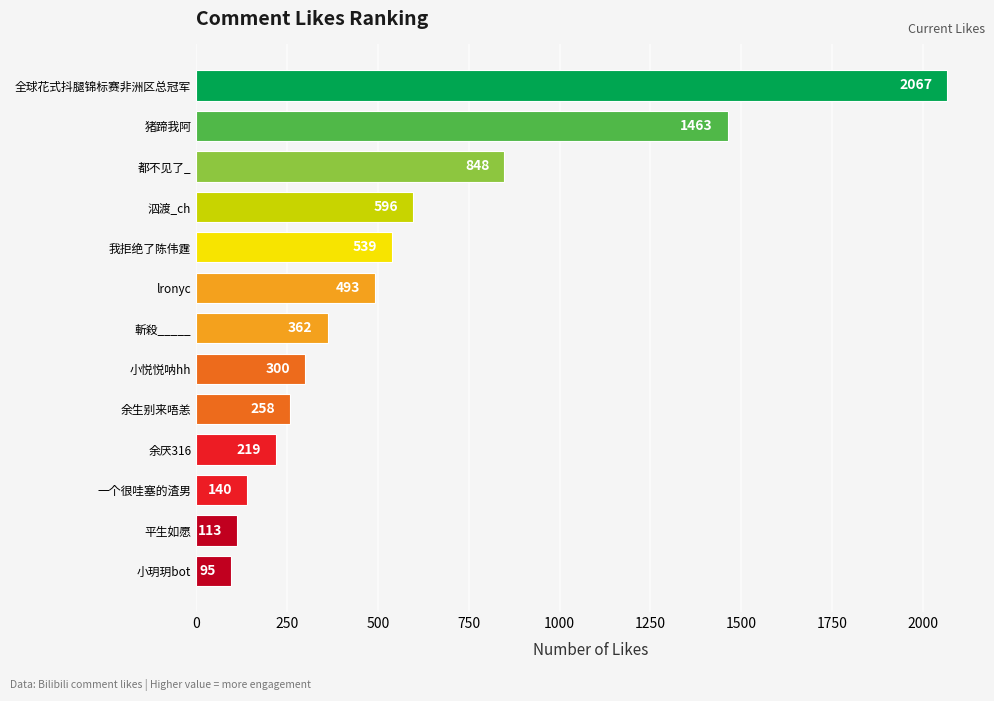

List the labels in order of value, largest first.

全球花式抖腿锦标赛非洲区总冠军, 猪蹄我阿, 都不见了_, 泅渡_ch, 我拒绝了陈伟霆, lronyc, 斬殺_____, 小悦悦呐hh, 余生别来唔恙, 余厌316, 一个很哇塞的渣男, 平生如愿, 小玥玥bot